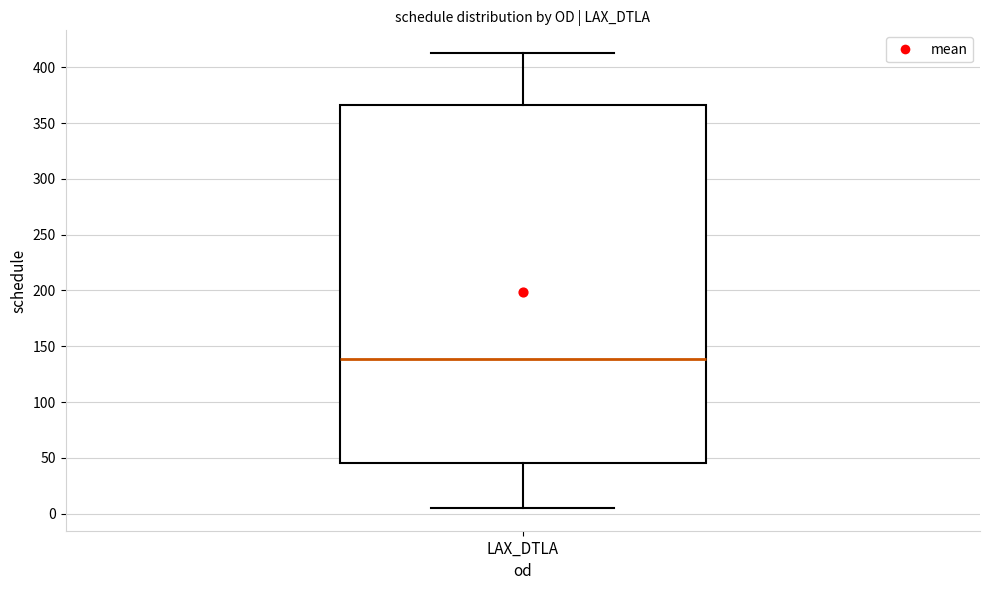

Transcribe this box plot: give where the median line is, the range the box spans, and where the two whiskers end, as read against the y-axis. The values are not printed on the chart, so give them approximately, as read against the axis.

median 140, box 45 to 365, whiskers 5 to 415